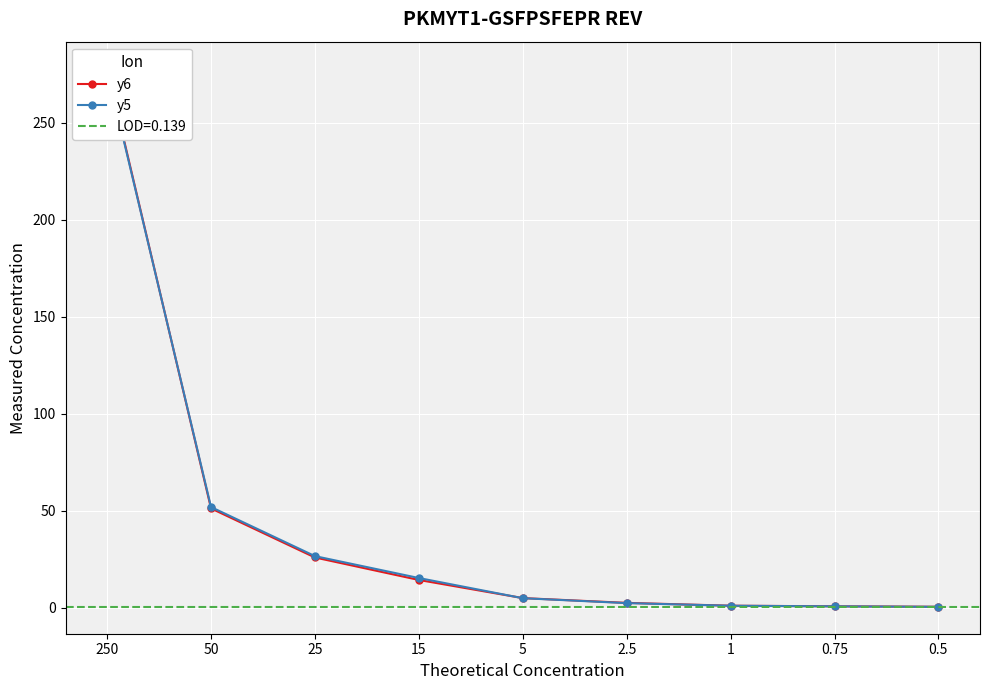

At how many categories does at least one series exceed 200?

1